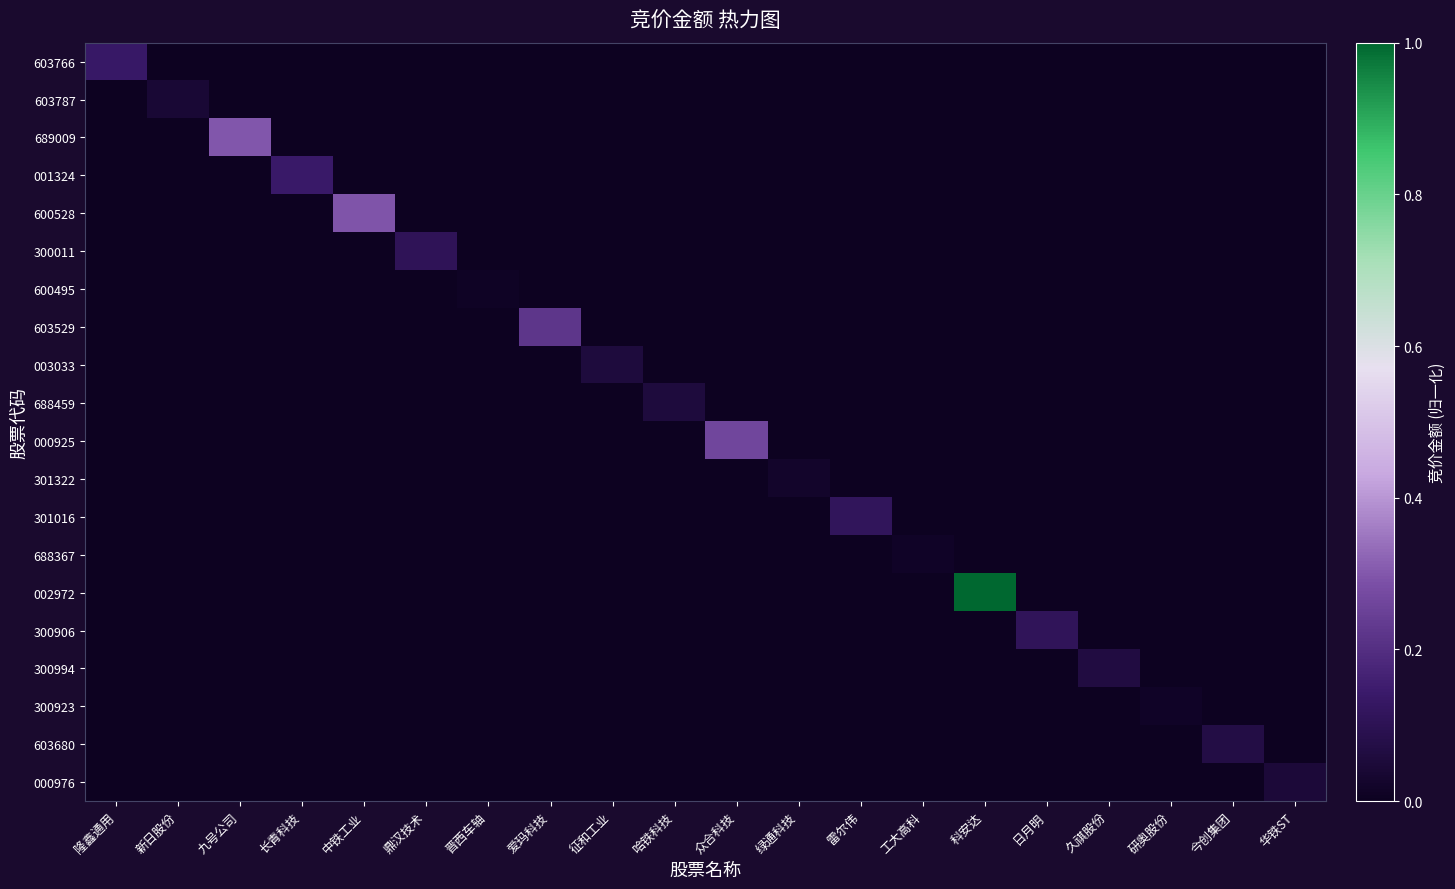

Reading left to right, transcribe all the data shown in this chart.

603766: 隆鑫通用=0.1	新日股份=0.0	九号公司=0.0	长青科技=0.0	中铁工业=0.0	鼎汉技术=0.0	晋西车轴=0.0	爱玛科技=0.0	征和工业=0.0	哈铁科技=0.0	众合科技=0.0	绿通科技=0.0	雷尔伟=0.0	工大高科=0.0	科安达=0.0	日月明=0.0	久祺股份=0.0	研奥股份=0.0	今创集团=0.0	华铁ST=0.0
603787: 隆鑫通用=0.0	新日股份=0.0	九号公司=0.0	长青科技=0.0	中铁工业=0.0	鼎汉技术=0.0	晋西车轴=0.0	爱玛科技=0.0	征和工业=0.0	哈铁科技=0.0	众合科技=0.0	绿通科技=0.0	雷尔伟=0.0	工大高科=0.0	科安达=0.0	日月明=0.0	久祺股份=0.0	研奥股份=0.0	今创集团=0.0	华铁ST=0.0
689009: 隆鑫通用=0.0	新日股份=0.0	九号公司=0.3	长青科技=0.0	中铁工业=0.0	鼎汉技术=0.0	晋西车轴=0.0	爱玛科技=0.0	征和工业=0.0	哈铁科技=0.0	众合科技=0.0	绿通科技=0.0	雷尔伟=0.0	工大高科=0.0	科安达=0.0	日月明=0.0	久祺股份=0.0	研奥股份=0.0	今创集团=0.0	华铁ST=0.0
001324: 隆鑫通用=0.0	新日股份=0.0	九号公司=0.0	长青科技=0.1	中铁工业=0.0	鼎汉技术=0.0	晋西车轴=0.0	爱玛科技=0.0	征和工业=0.0	哈铁科技=0.0	众合科技=0.0	绿通科技=0.0	雷尔伟=0.0	工大高科=0.0	科安达=0.0	日月明=0.0	久祺股份=0.0	研奥股份=0.0	今创集团=0.0	华铁ST=0.0
600528: 隆鑫通用=0.0	新日股份=0.0	九号公司=0.0	长青科技=0.0	中铁工业=0.3	鼎汉技术=0.0	晋西车轴=0.0	爱玛科技=0.0	征和工业=0.0	哈铁科技=0.0	众合科技=0.0	绿通科技=0.0	雷尔伟=0.0	工大高科=0.0	科安达=0.0	日月明=0.0	久祺股份=0.0	研奥股份=0.0	今创集团=0.0	华铁ST=0.0
300011: 隆鑫通用=0.0	新日股份=0.0	九号公司=0.0	长青科技=0.0	中铁工业=0.0	鼎汉技术=0.1	晋西车轴=0.0	爱玛科技=0.0	征和工业=0.0	哈铁科技=0.0	众合科技=0.0	绿通科技=0.0	雷尔伟=0.0	工大高科=0.0	科安达=0.0	日月明=0.0	久祺股份=0.0	研奥股份=0.0	今创集团=0.0	华铁ST=0.0
600495: 隆鑫通用=0.0	新日股份=0.0	九号公司=0.0	长青科技=0.0	中铁工业=0.0	鼎汉技术=0.0	晋西车轴=0.0	爱玛科技=0.0	征和工业=0.0	哈铁科技=0.0	众合科技=0.0	绿通科技=0.0	雷尔伟=0.0	工大高科=0.0	科安达=0.0	日月明=0.0	久祺股份=0.0	研奥股份=0.0	今创集团=0.0	华铁ST=0.0
603529: 隆鑫通用=0.0	新日股份=0.0	九号公司=0.0	长青科技=0.0	中铁工业=0.0	鼎汉技术=0.0	晋西车轴=0.0	爱玛科技=0.2	征和工业=0.0	哈铁科技=0.0	众合科技=0.0	绿通科技=0.0	雷尔伟=0.0	工大高科=0.0	科安达=0.0	日月明=0.0	久祺股份=0.0	研奥股份=0.0	今创集团=0.0	华铁ST=0.0
003033: 隆鑫通用=0.0	新日股份=0.0	九号公司=0.0	长青科技=0.0	中铁工业=0.0	鼎汉技术=0.0	晋西车轴=0.0	爱玛科技=0.0	征和工业=0.1	哈铁科技=0.0	众合科技=0.0	绿通科技=0.0	雷尔伟=0.0	工大高科=0.0	科安达=0.0	日月明=0.0	久祺股份=0.0	研奥股份=0.0	今创集团=0.0	华铁ST=0.0
688459: 隆鑫通用=0.0	新日股份=0.0	九号公司=0.0	长青科技=0.0	中铁工业=0.0	鼎汉技术=0.0	晋西车轴=0.0	爱玛科技=0.0	征和工业=0.0	哈铁科技=0.1	众合科技=0.0	绿通科技=0.0	雷尔伟=0.0	工大高科=0.0	科安达=0.0	日月明=0.0	久祺股份=0.0	研奥股份=0.0	今创集团=0.0	华铁ST=0.0
000925: 隆鑫通用=0.0	新日股份=0.0	九号公司=0.0	长青科技=0.0	中铁工业=0.0	鼎汉技术=0.0	晋西车轴=0.0	爱玛科技=0.0	征和工业=0.0	哈铁科技=0.0	众合科技=0.3	绿通科技=0.0	雷尔伟=0.0	工大高科=0.0	科安达=0.0	日月明=0.0	久祺股份=0.0	研奥股份=0.0	今创集团=0.0	华铁ST=0.0
301322: 隆鑫通用=0.0	新日股份=0.0	九号公司=0.0	长青科技=0.0	中铁工业=0.0	鼎汉技术=0.0	晋西车轴=0.0	爱玛科技=0.0	征和工业=0.0	哈铁科技=0.0	众合科技=0.0	绿通科技=0.0	雷尔伟=0.0	工大高科=0.0	科安达=0.0	日月明=0.0	久祺股份=0.0	研奥股份=0.0	今创集团=0.0	华铁ST=0.0
301016: 隆鑫通用=0.0	新日股份=0.0	九号公司=0.0	长青科技=0.0	中铁工业=0.0	鼎汉技术=0.0	晋西车轴=0.0	爱玛科技=0.0	征和工业=0.0	哈铁科技=0.0	众合科技=0.0	绿通科技=0.0	雷尔伟=0.1	工大高科=0.0	科安达=0.0	日月明=0.0	久祺股份=0.0	研奥股份=0.0	今创集团=0.0	华铁ST=0.0
688367: 隆鑫通用=0.0	新日股份=0.0	九号公司=0.0	长青科技=0.0	中铁工业=0.0	鼎汉技术=0.0	晋西车轴=0.0	爱玛科技=0.0	征和工业=0.0	哈铁科技=0.0	众合科技=0.0	绿通科技=0.0	雷尔伟=0.0	工大高科=0.0	科安达=0.0	日月明=0.0	久祺股份=0.0	研奥股份=0.0	今创集团=0.0	华铁ST=0.0
002972: 隆鑫通用=0.0	新日股份=0.0	九号公司=0.0	长青科技=0.0	中铁工业=0.0	鼎汉技术=0.0	晋西车轴=0.0	爱玛科技=0.0	征和工业=0.0	哈铁科技=0.0	众合科技=0.0	绿通科技=0.0	雷尔伟=0.0	工大高科=0.0	科安达=1.0	日月明=0.0	久祺股份=0.0	研奥股份=0.0	今创集团=0.0	华铁ST=0.0
300906: 隆鑫通用=0.0	新日股份=0.0	九号公司=0.0	长青科技=0.0	中铁工业=0.0	鼎汉技术=0.0	晋西车轴=0.0	爱玛科技=0.0	征和工业=0.0	哈铁科技=0.0	众合科技=0.0	绿通科技=0.0	雷尔伟=0.0	工大高科=0.0	科安达=0.0	日月明=0.1	久祺股份=0.0	研奥股份=0.0	今创集团=0.0	华铁ST=0.0
300994: 隆鑫通用=0.0	新日股份=0.0	九号公司=0.0	长青科技=0.0	中铁工业=0.0	鼎汉技术=0.0	晋西车轴=0.0	爱玛科技=0.0	征和工业=0.0	哈铁科技=0.0	众合科技=0.0	绿通科技=0.0	雷尔伟=0.0	工大高科=0.0	科安达=0.0	日月明=0.0	久祺股份=0.1	研奥股份=0.0	今创集团=0.0	华铁ST=0.0
300923: 隆鑫通用=0.0	新日股份=0.0	九号公司=0.0	长青科技=0.0	中铁工业=0.0	鼎汉技术=0.0	晋西车轴=0.0	爱玛科技=0.0	征和工业=0.0	哈铁科技=0.0	众合科技=0.0	绿通科技=0.0	雷尔伟=0.0	工大高科=0.0	科安达=0.0	日月明=0.0	久祺股份=0.0	研奥股份=0.0	今创集团=0.0	华铁ST=0.0
603680: 隆鑫通用=0.0	新日股份=0.0	九号公司=0.0	长青科技=0.0	中铁工业=0.0	鼎汉技术=0.0	晋西车轴=0.0	爱玛科技=0.0	征和工业=0.0	哈铁科技=0.0	众合科技=0.0	绿通科技=0.0	雷尔伟=0.0	工大高科=0.0	科安达=0.0	日月明=0.0	久祺股份=0.0	研奥股份=0.0	今创集团=0.1	华铁ST=0.0
000976: 隆鑫通用=0.0	新日股份=0.0	九号公司=0.0	长青科技=0.0	中铁工业=0.0	鼎汉技术=0.0	晋西车轴=0.0	爱玛科技=0.0	征和工业=0.0	哈铁科技=0.0	众合科技=0.0	绿通科技=0.0	雷尔伟=0.0	工大高科=0.0	科安达=0.0	日月明=0.0	久祺股份=0.0	研奥股份=0.0	今创集团=0.0	华铁ST=0.0